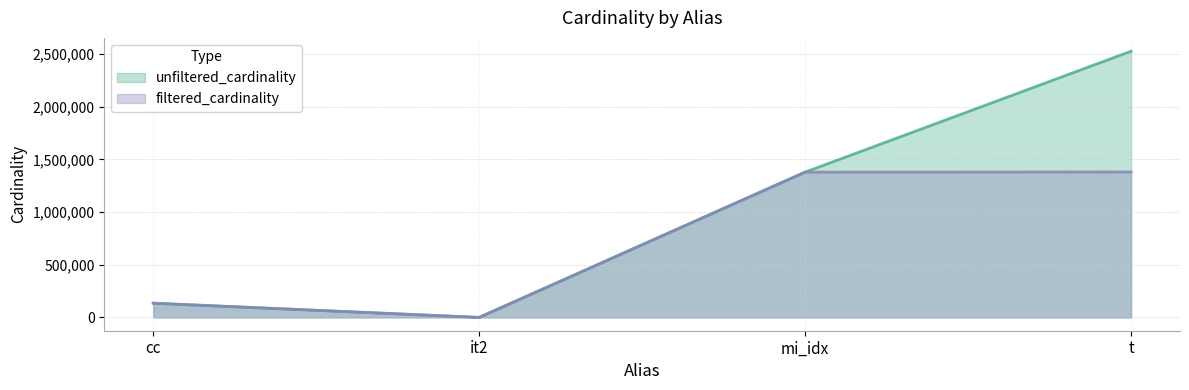

Reading right to left, transcribe all the data shown in this chart.

unfiltered_cardinality: 2528312	1380035	113	135086
filtered_cardinality: 1381453	1380035	1	135086